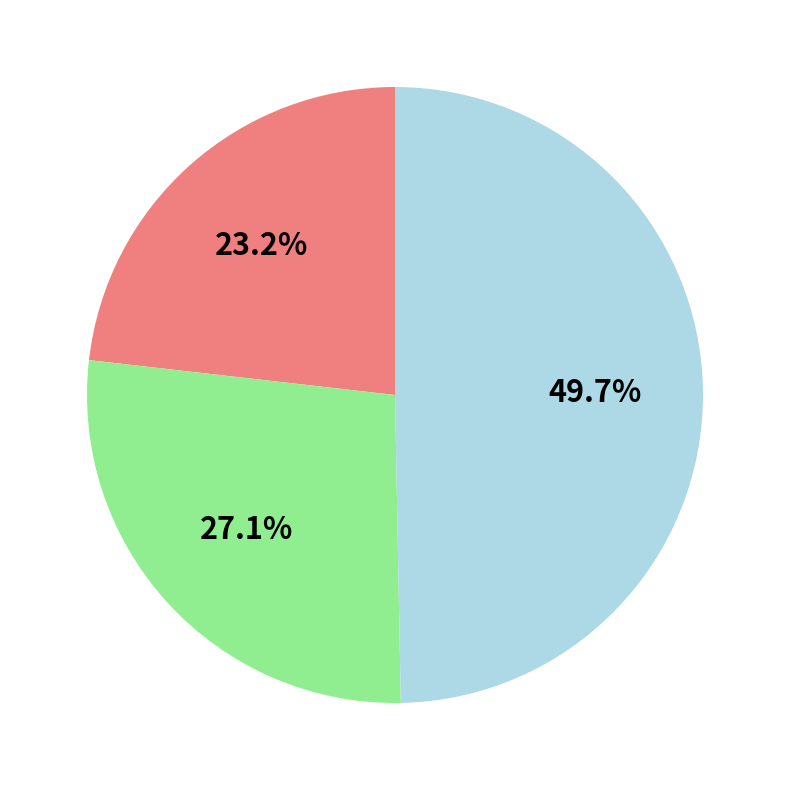

Count the number of slices in the pie.

3